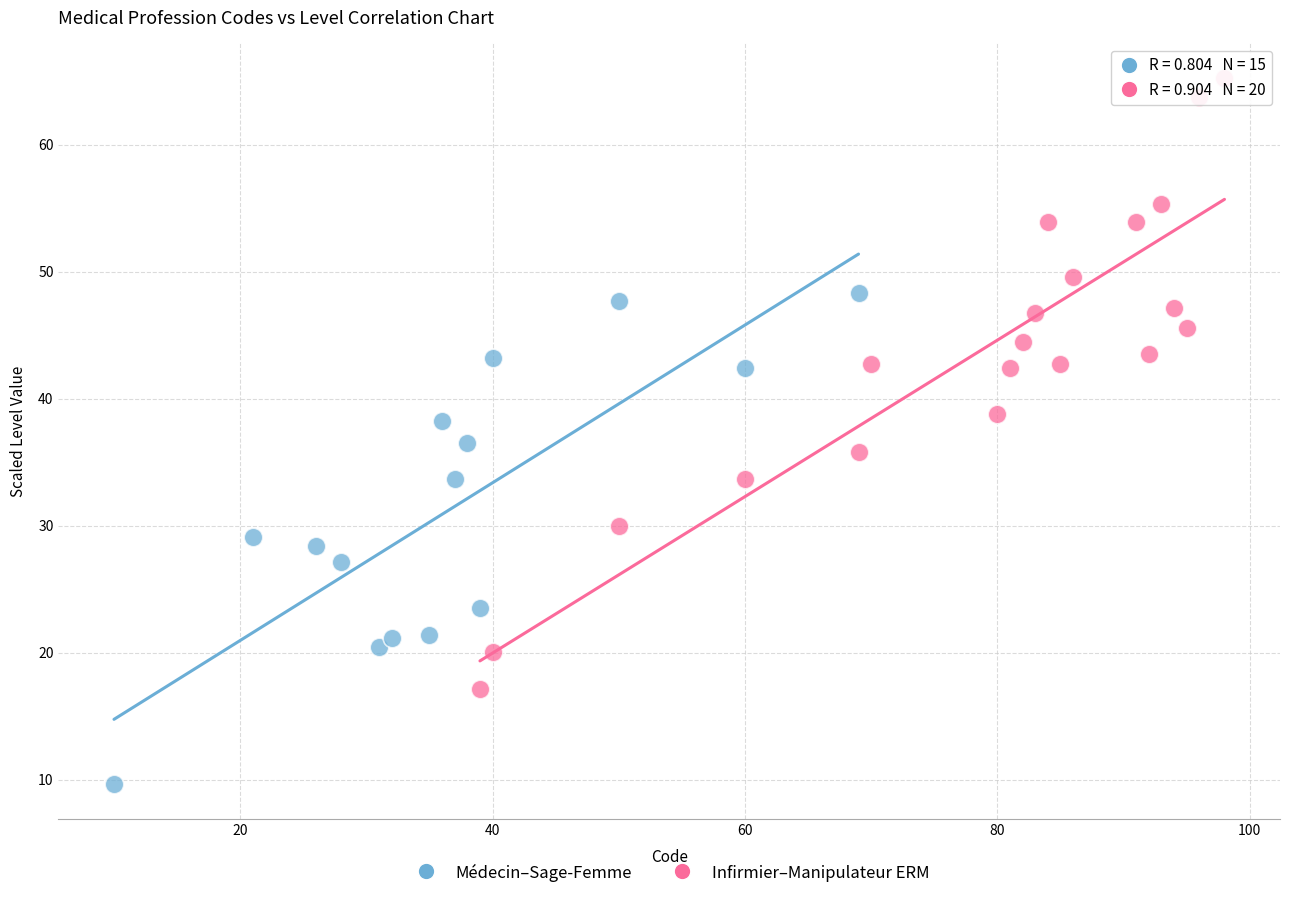

Which series has the widest spread of Y values?

Infirmier–Manipulateur ERM